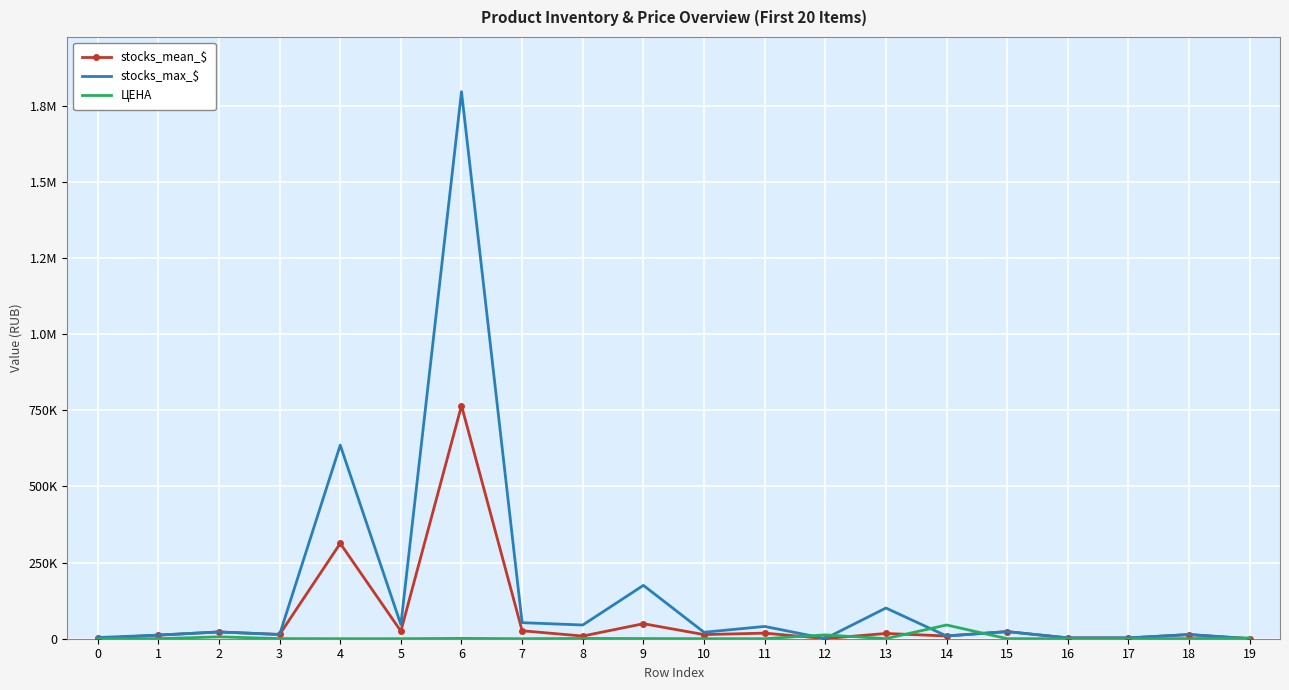

The ЦЕНА series shows 22267.5 at 14. True or false?

False